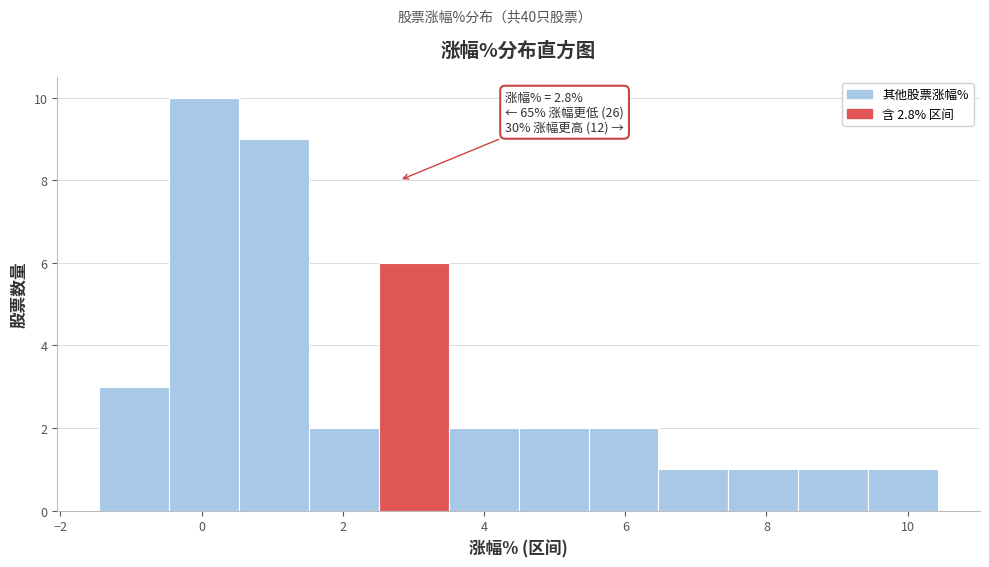

Over which range of the x-axis is the bar tallest?

-0.4 to 0.6